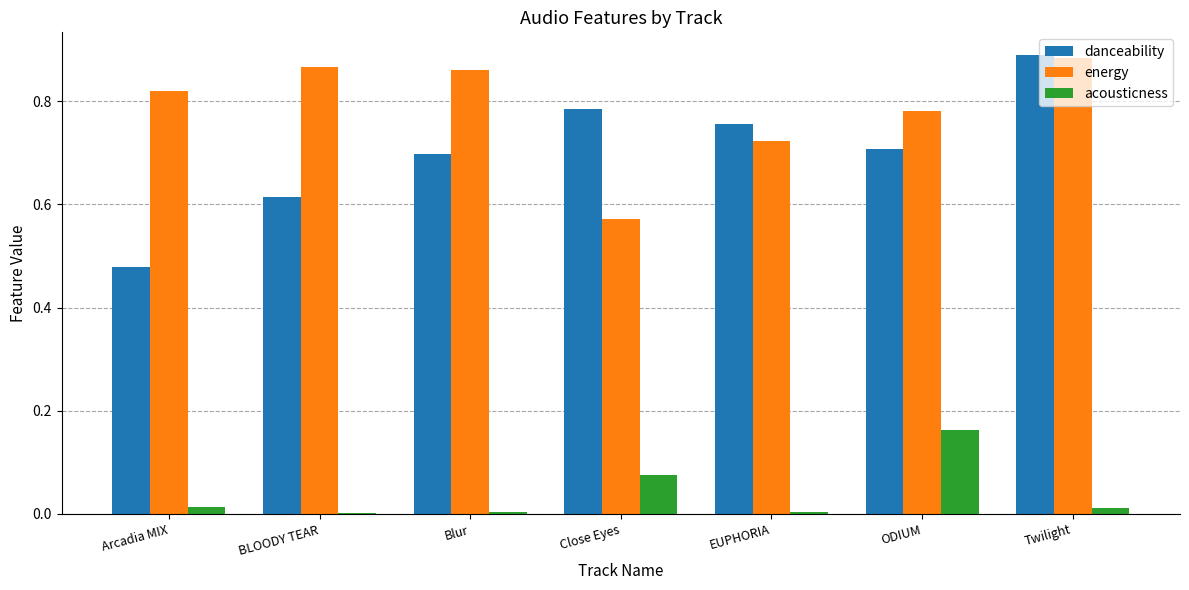

Which series has the largest range (max minus min)?

danceability